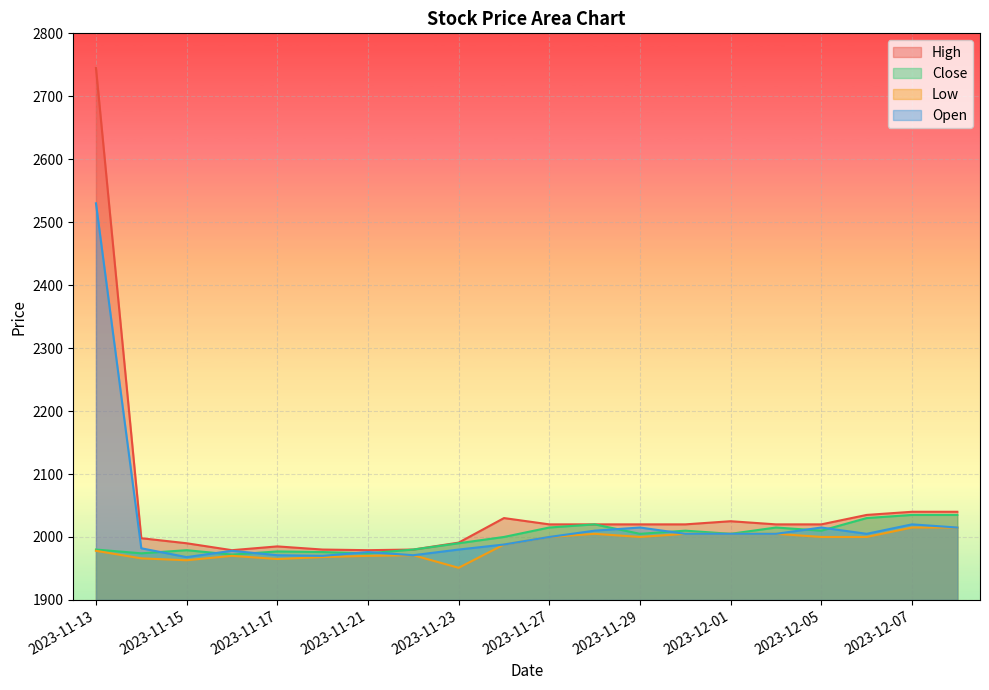

What is the sum of all High values?

40917